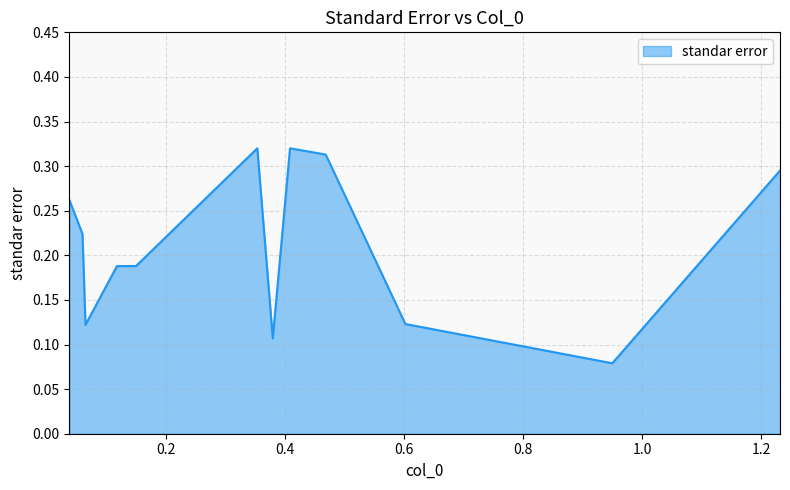

What is the value of the 9th point from the left?

0.3